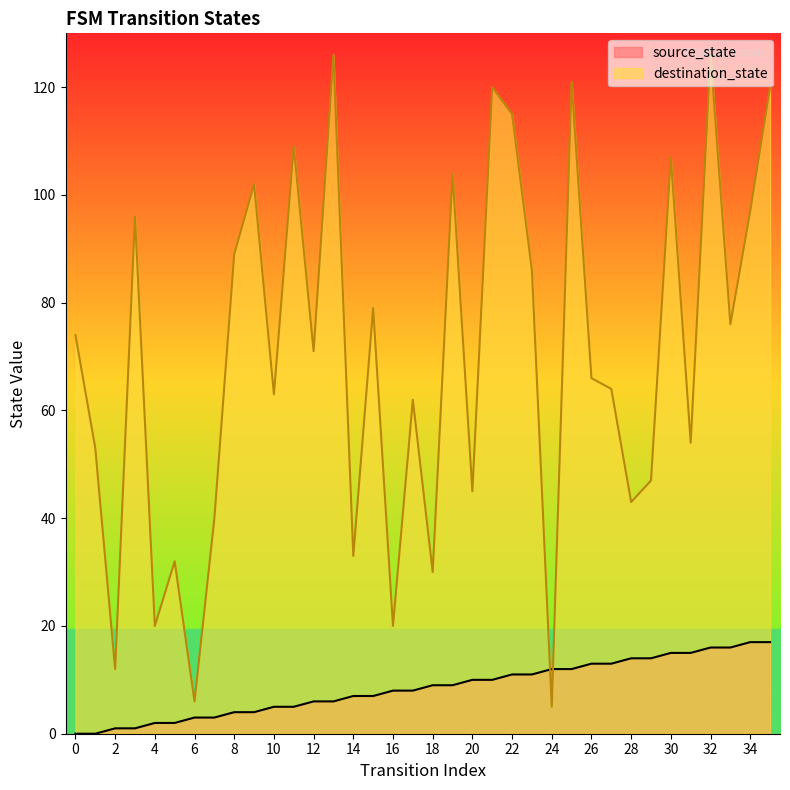

At which category is the sum across all series the highest?

32